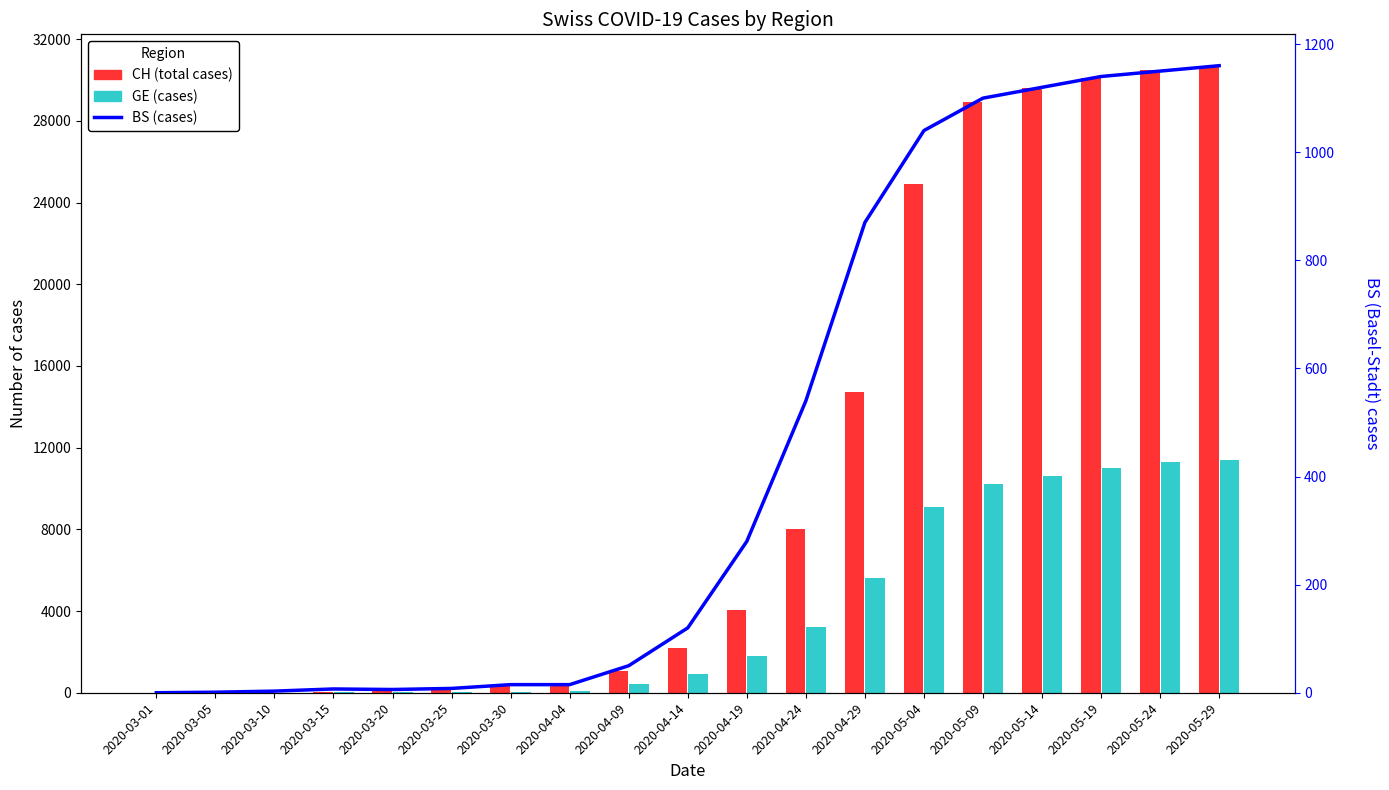

Where does the BS (cases) series first go above 120?

2020-04-19